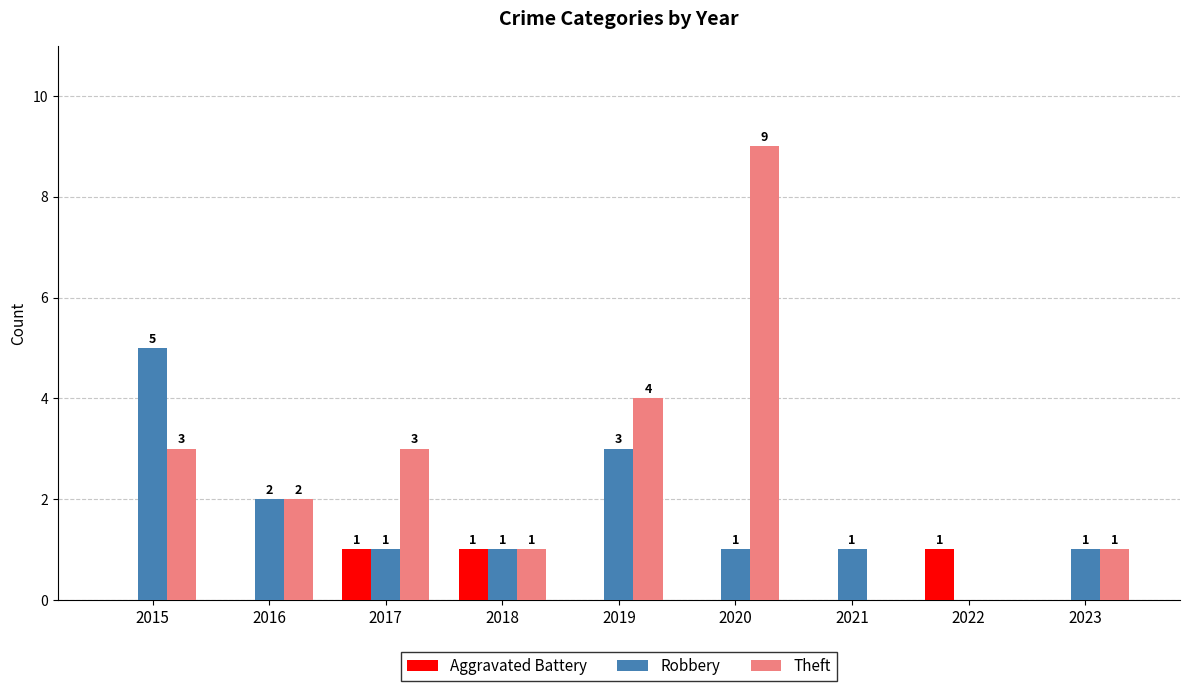

What is the highest value of the Aggravated Battery series?

1